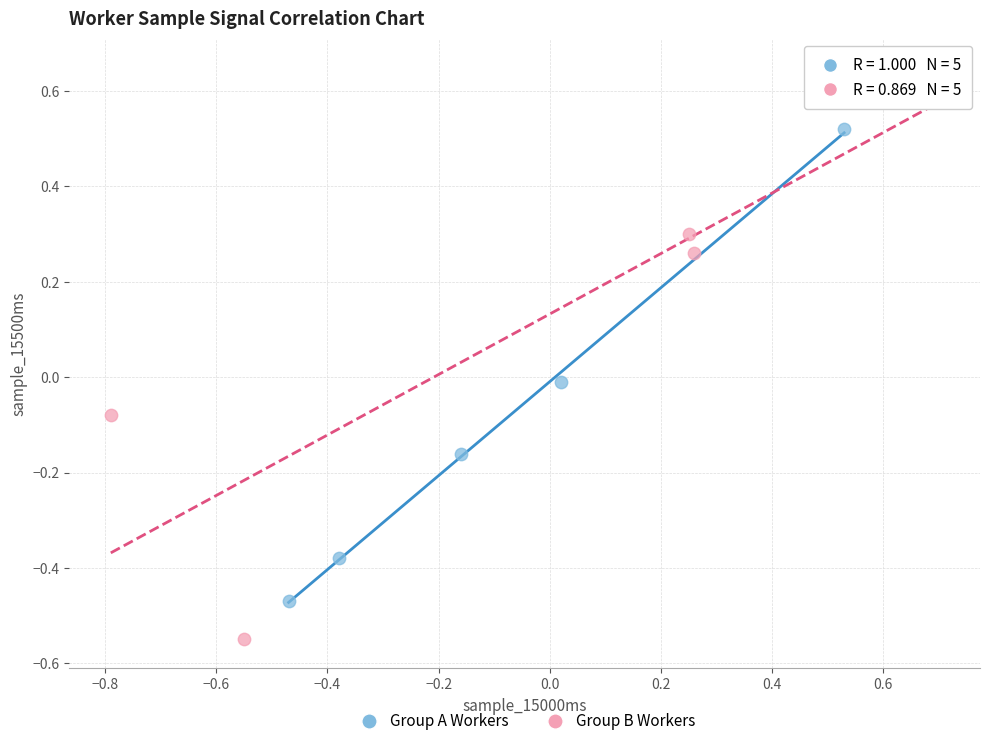

Which series has the widest spread of Y values?

Group B Workers